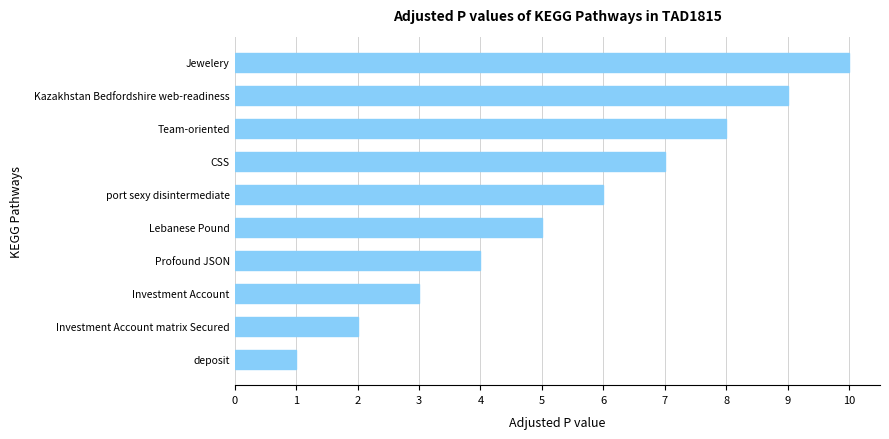

What is the greatest value displayed?

10